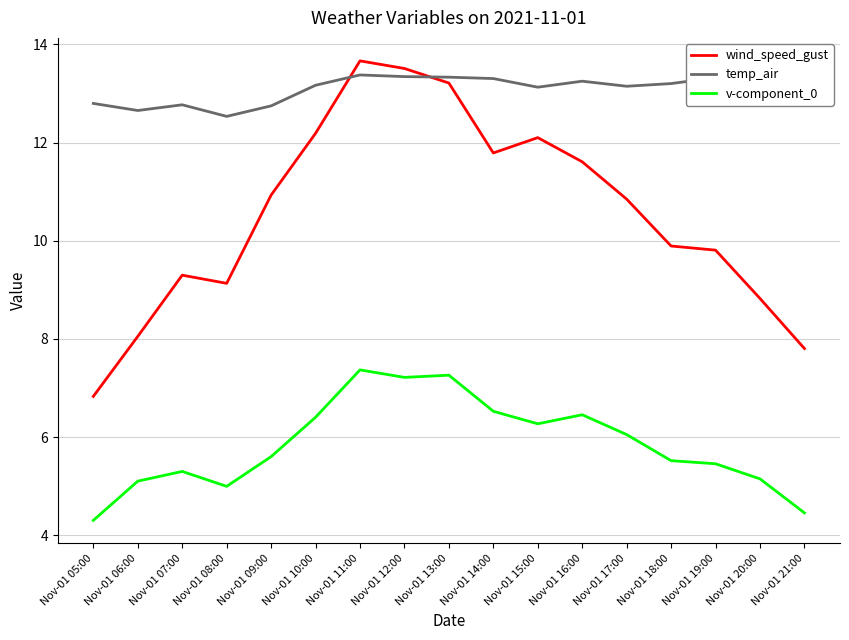

Is the value of wind_speed_gust at Nov-01 05:00 greater than the value of v-component_0 at Nov-01 19:00?

Yes